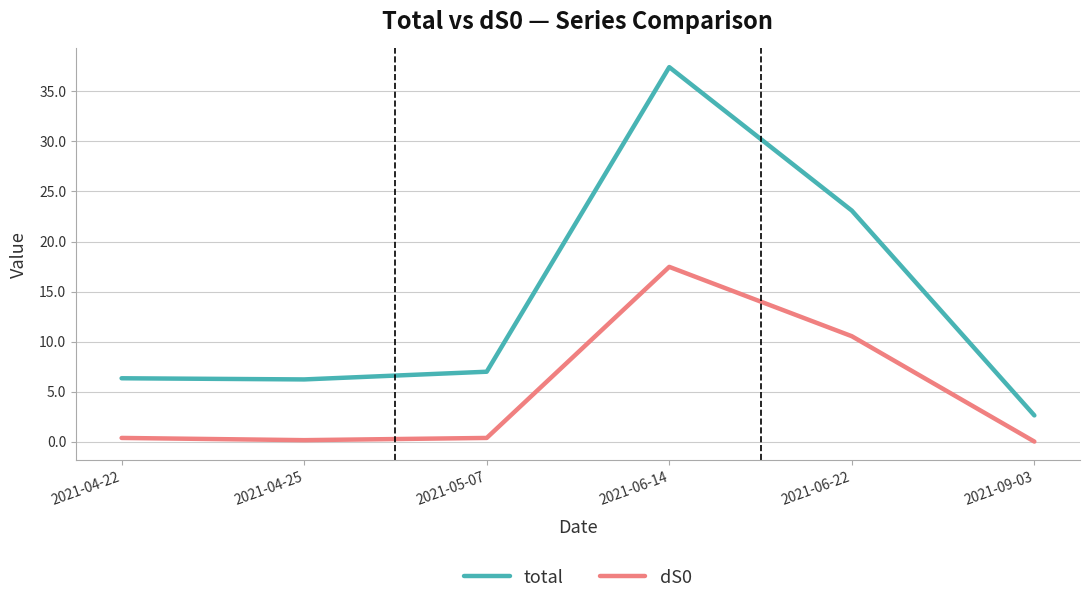

The total series shows 2.7 at 2021-04-22. True or false?

False